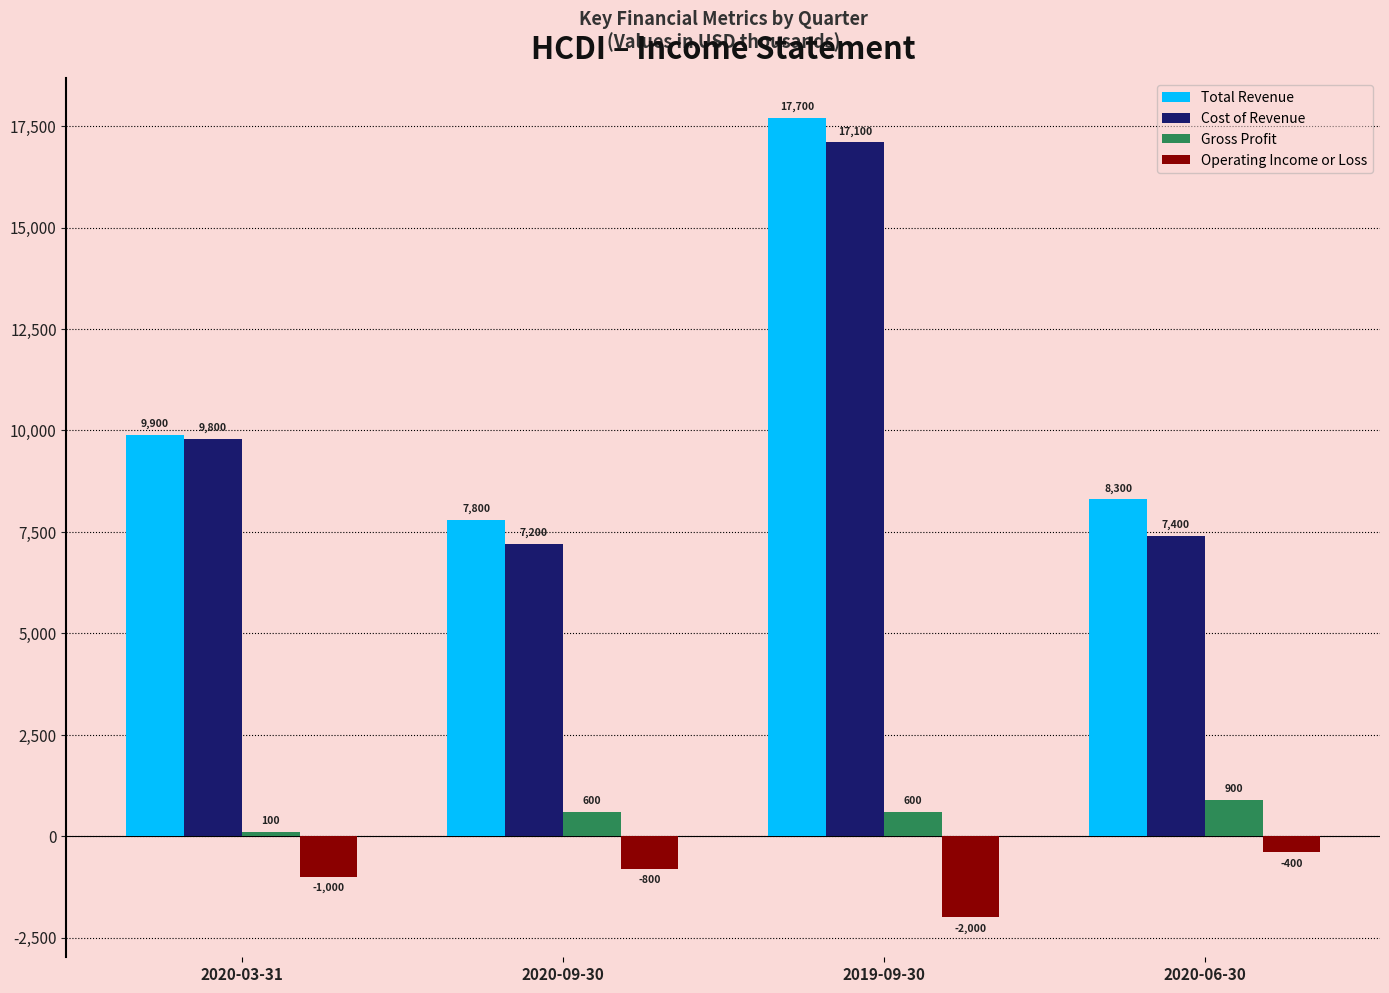

At how many categories does at least one series exceed 1676?

4